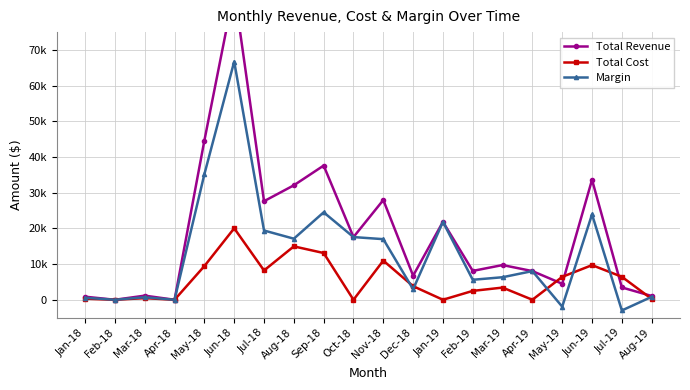

How many values in Total Cost are above zero?

15